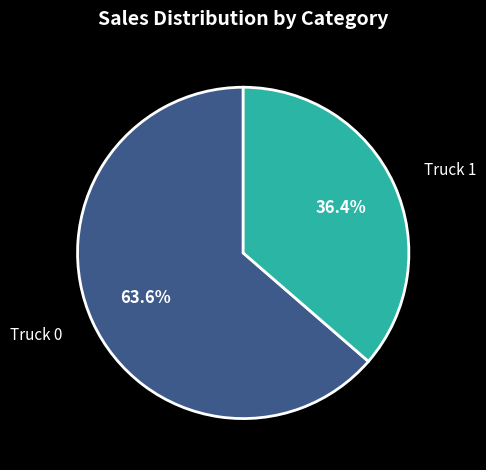

Does any single category account for the majority?

Yes